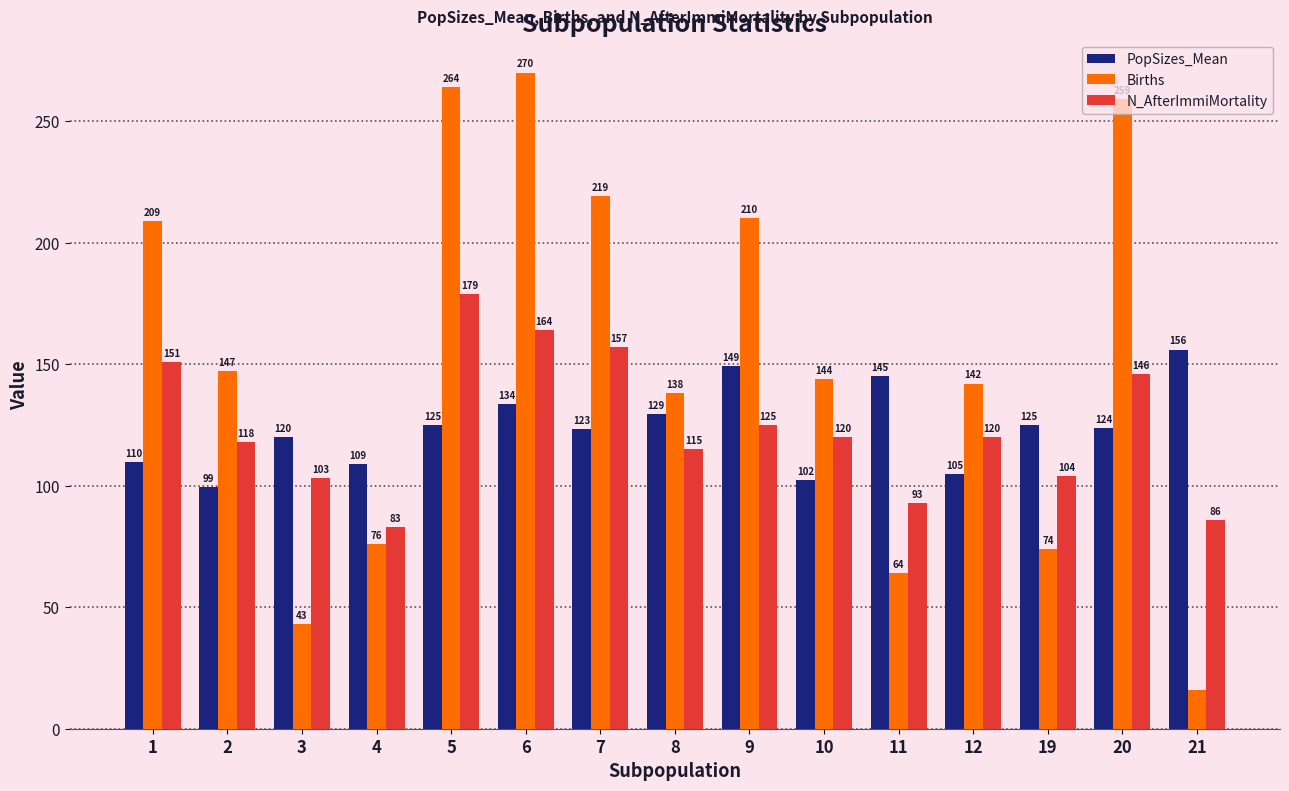

Which series has the widest spread of values?

Births